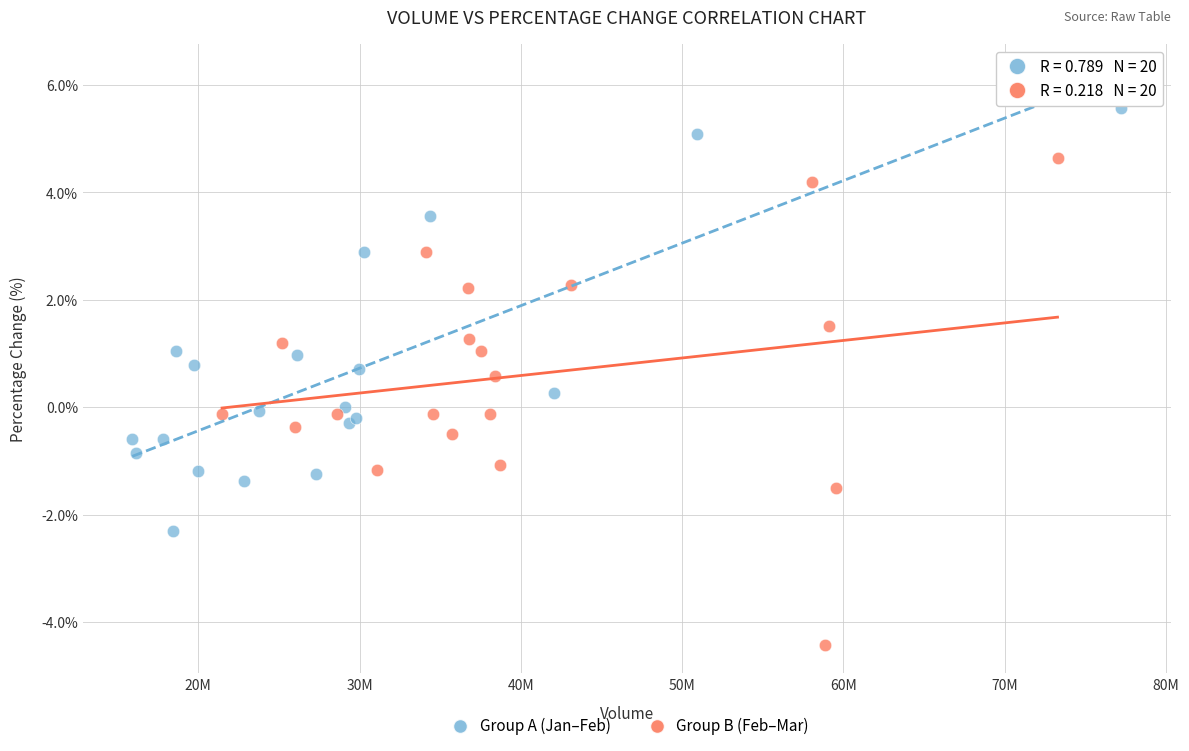

Which series contains the highest Y value?

Group A (Jan–Feb)